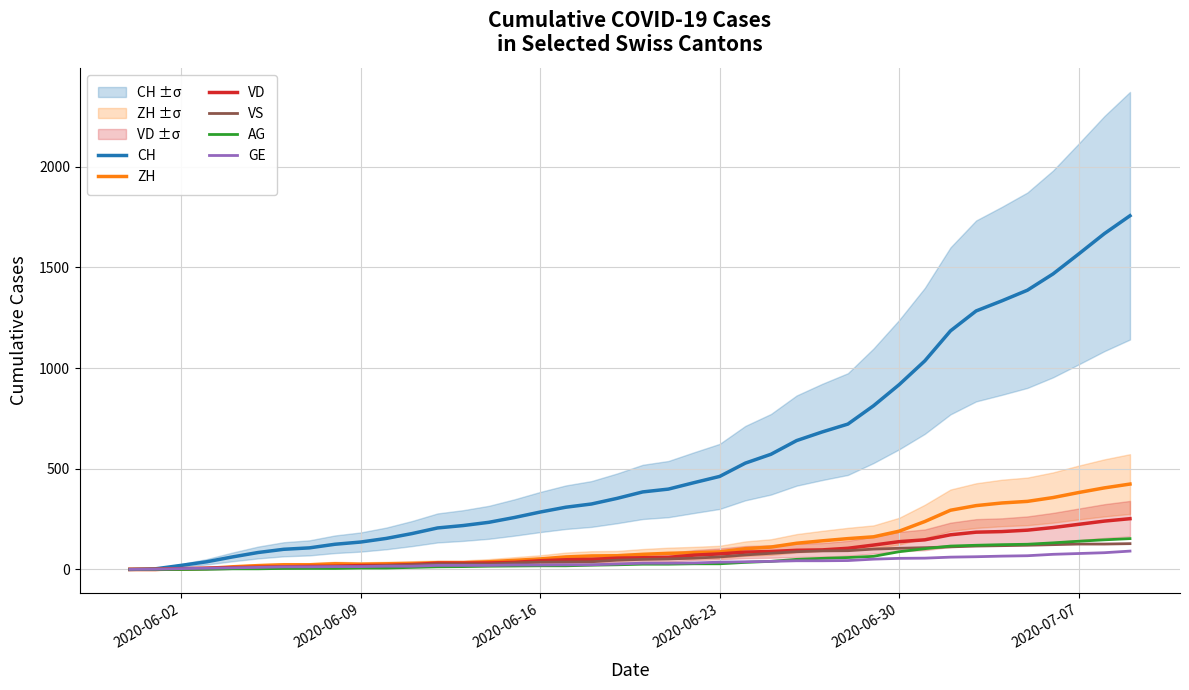

What is the average value of the VS series?

58